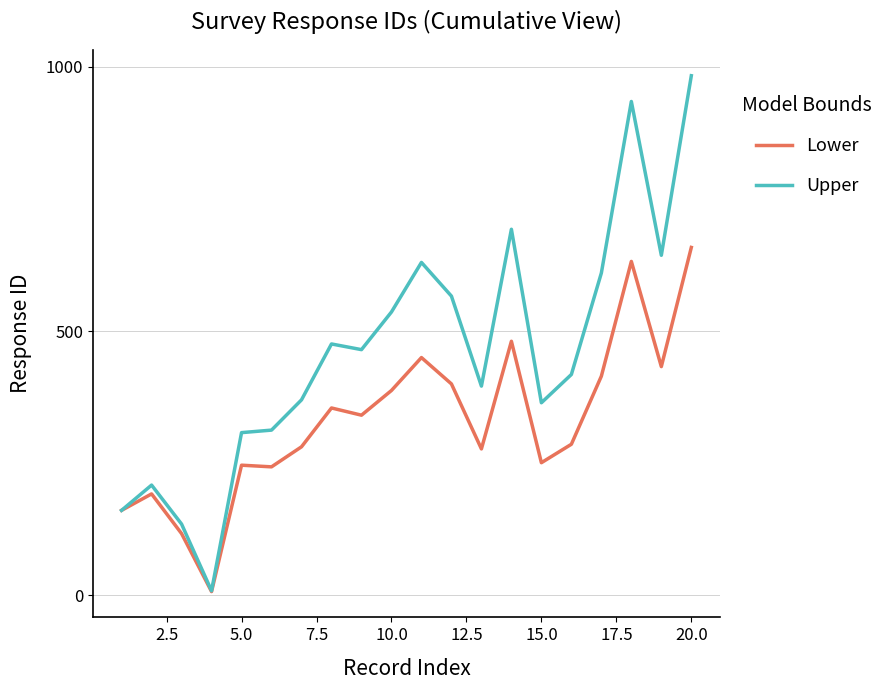

Which series has the largest range (max minus min)?

Upper